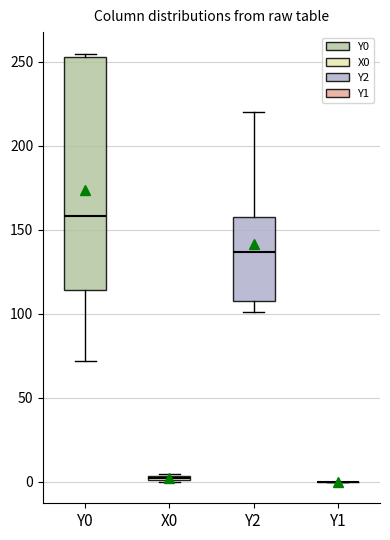

Comparing the boxes themselves (not the whiskers), which one is the tallest?

Y0